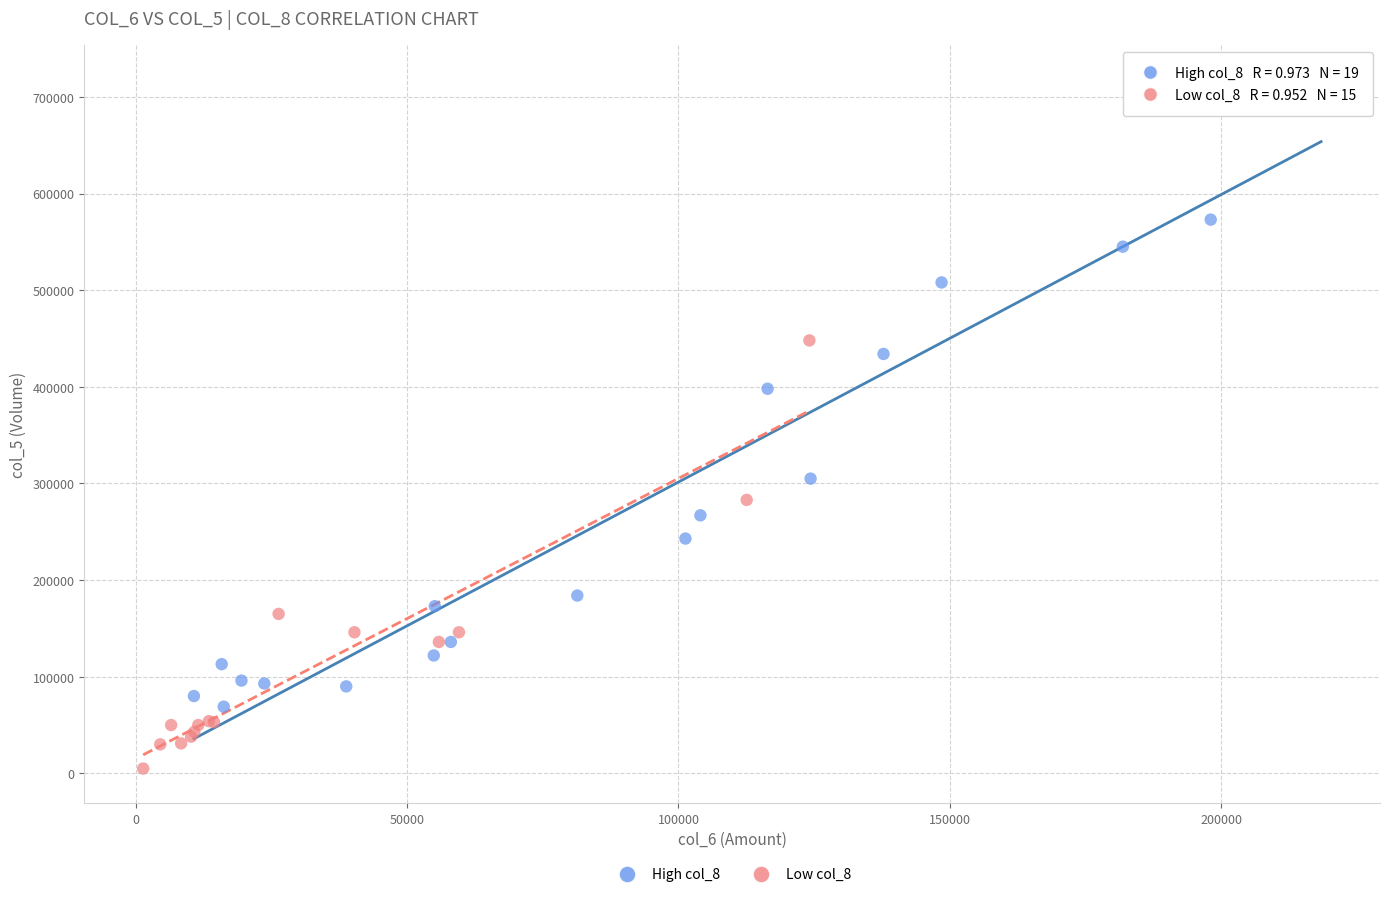

Which series has the largest Y range (max minus min)?

High col_8